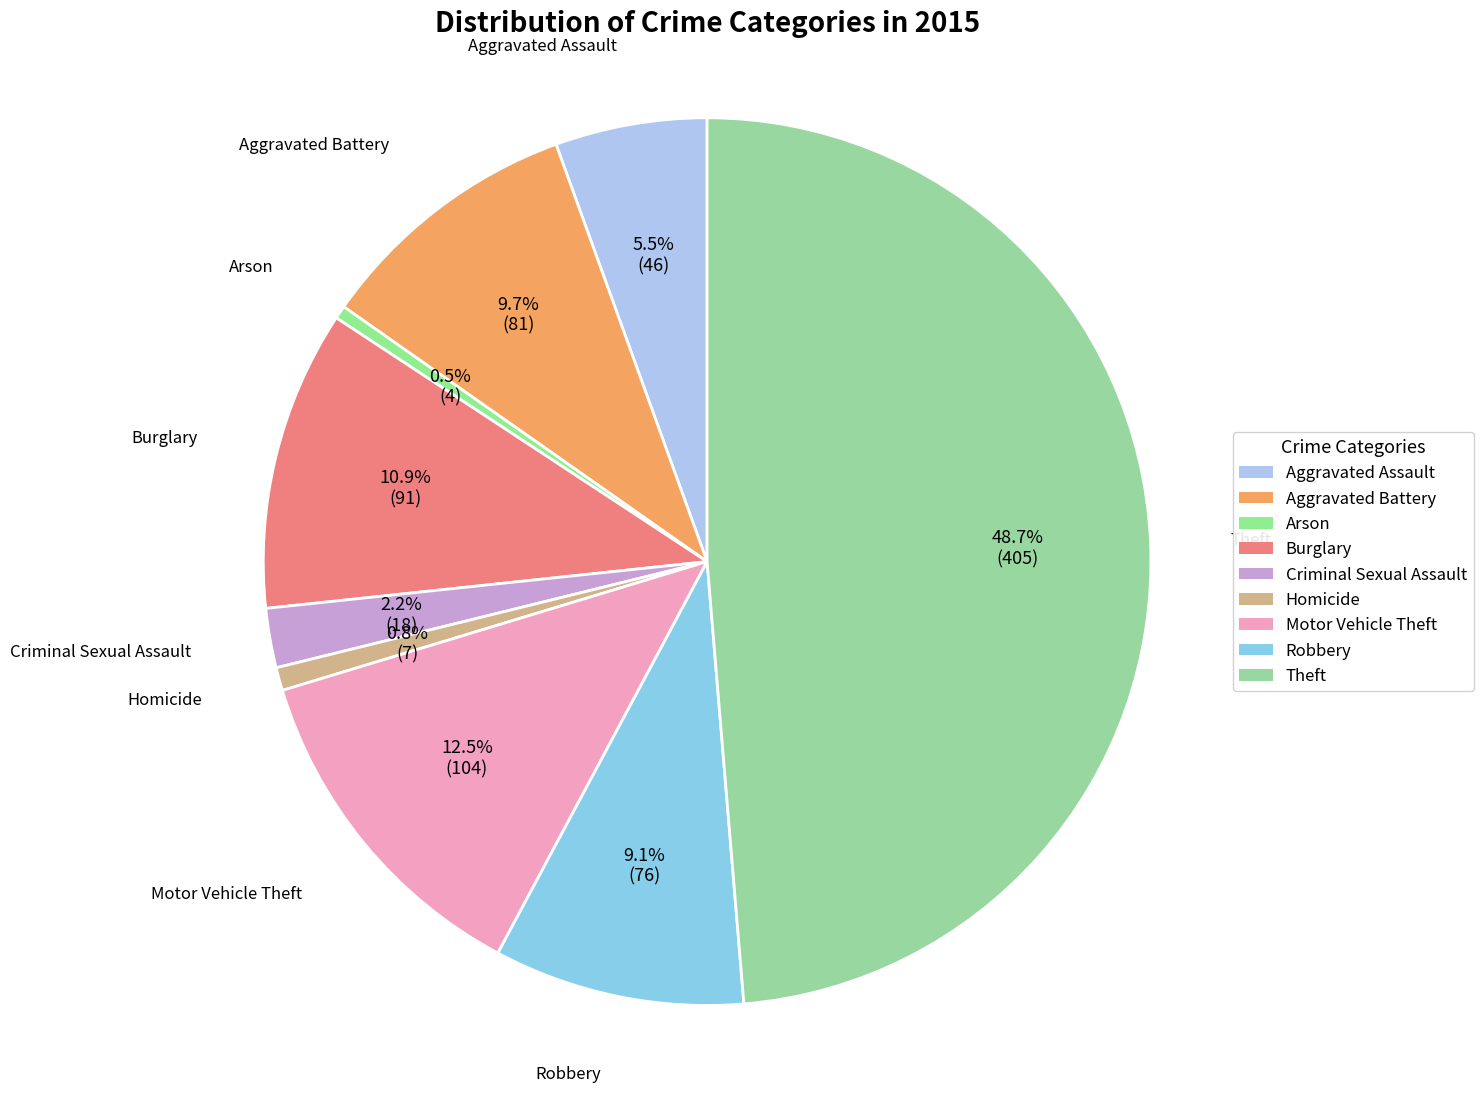

Which has a higher value, Motor Vehicle Theft or Burglary?

Motor Vehicle Theft